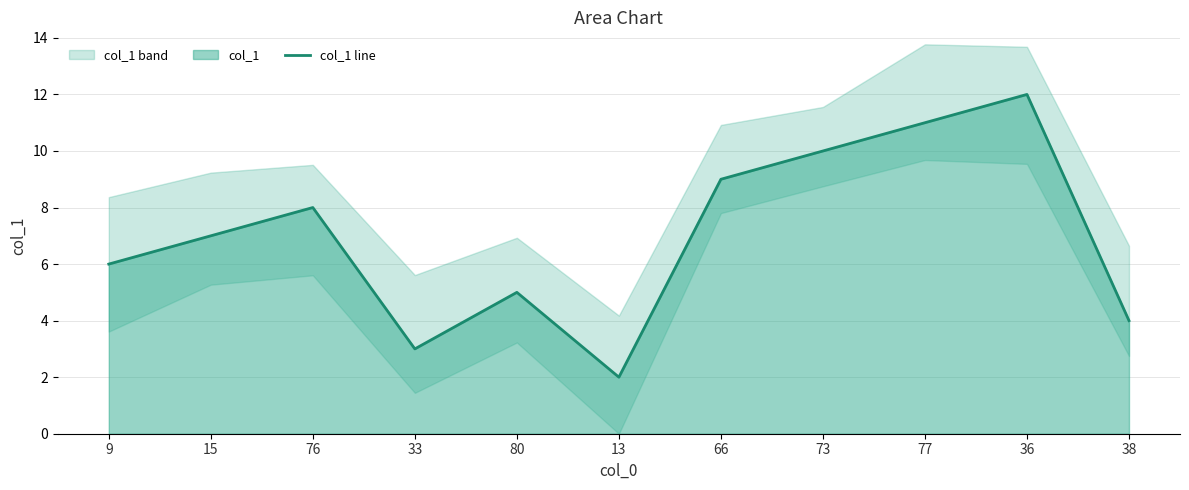

Rank the categories by value from lowest to highest.

13, 33, 38, 80, 9, 15, 76, 66, 73, 77, 36